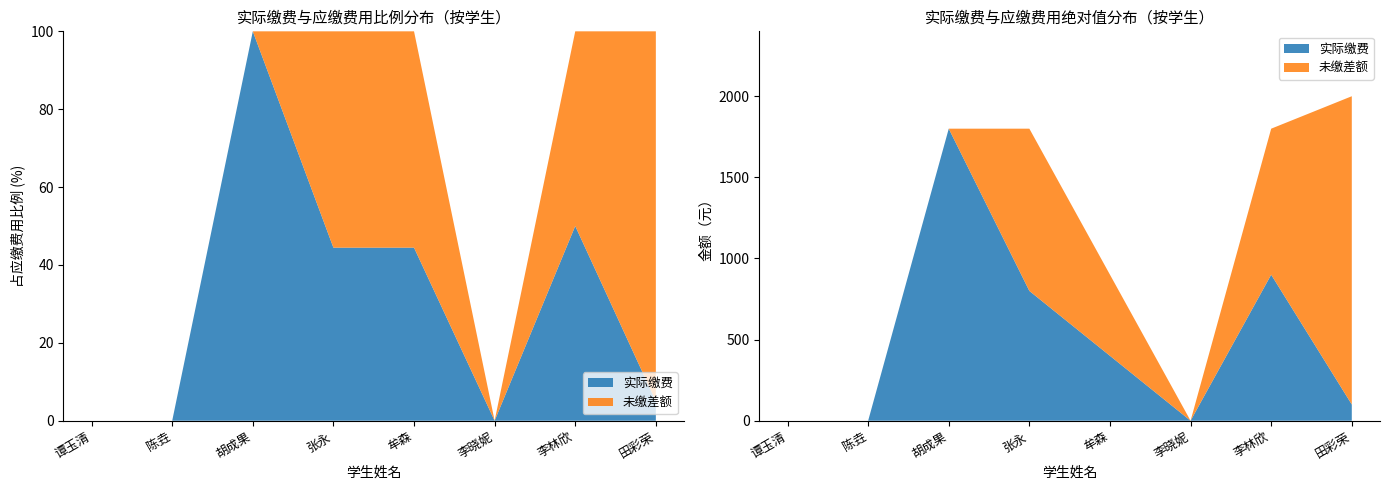

Reading left to right, list all the values displayed in this chart.

实际缴费: 谭玉清=0	陈垚=0	胡成果=1800	张永=800	牟森=400	李晓妮=0	李林欣=900	田彩荣=100
应缴费用: 谭玉清=0	陈垚=0	胡成果=1800	张永=1800	牟森=900	李晓妮=0	李林欣=1800	田彩荣=2000